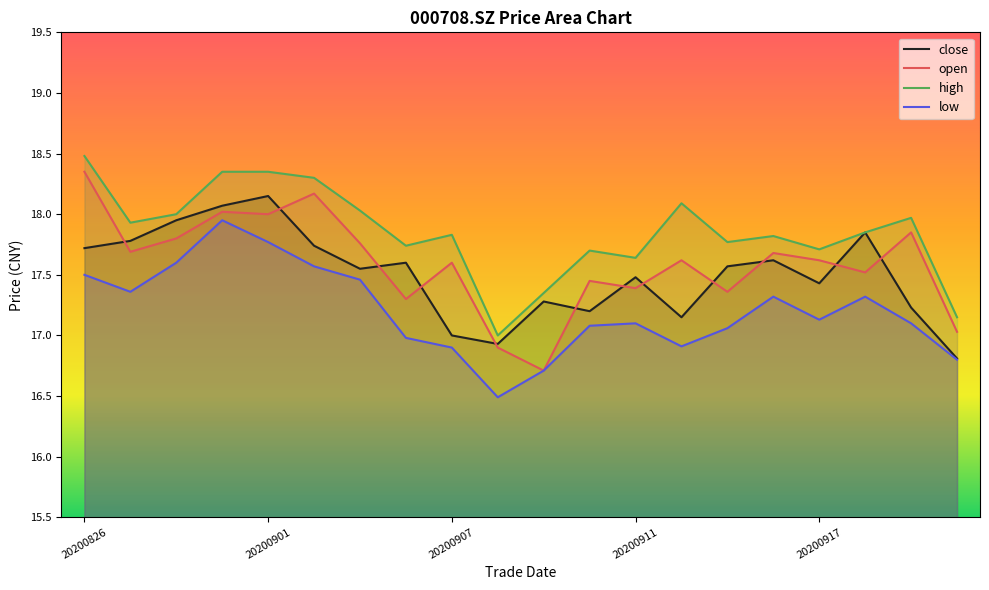

At which category does the chart reach its peak across all series?

20200826